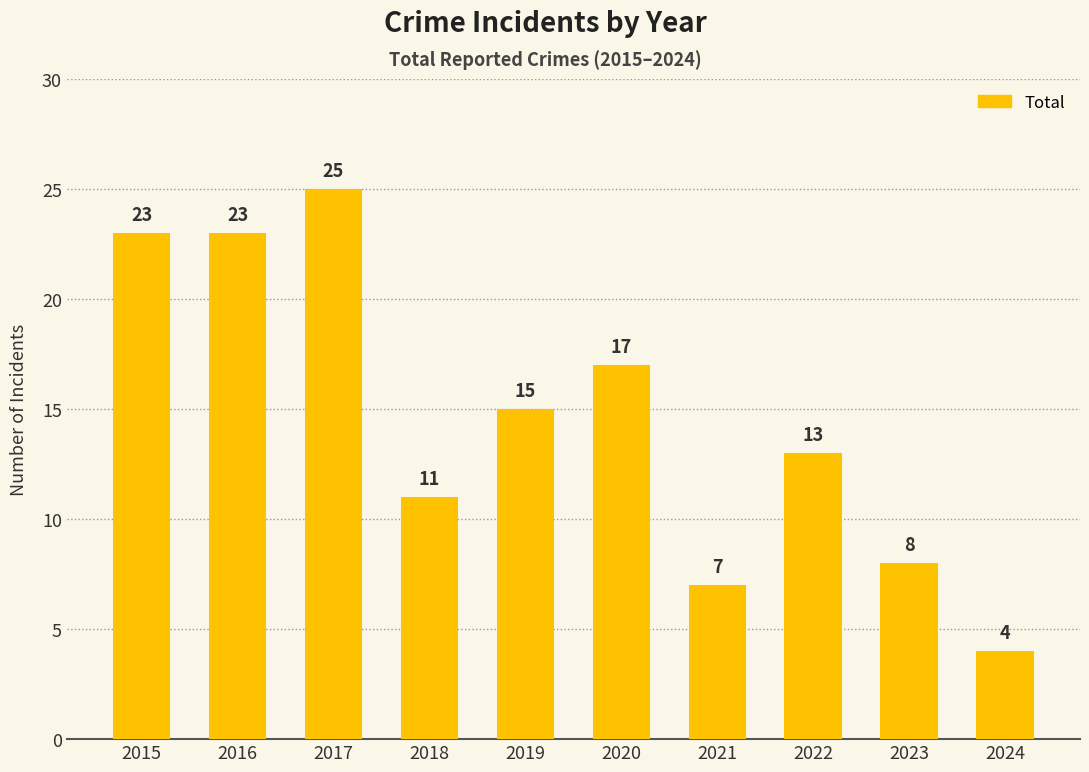

How many categories are shown in the chart?

10